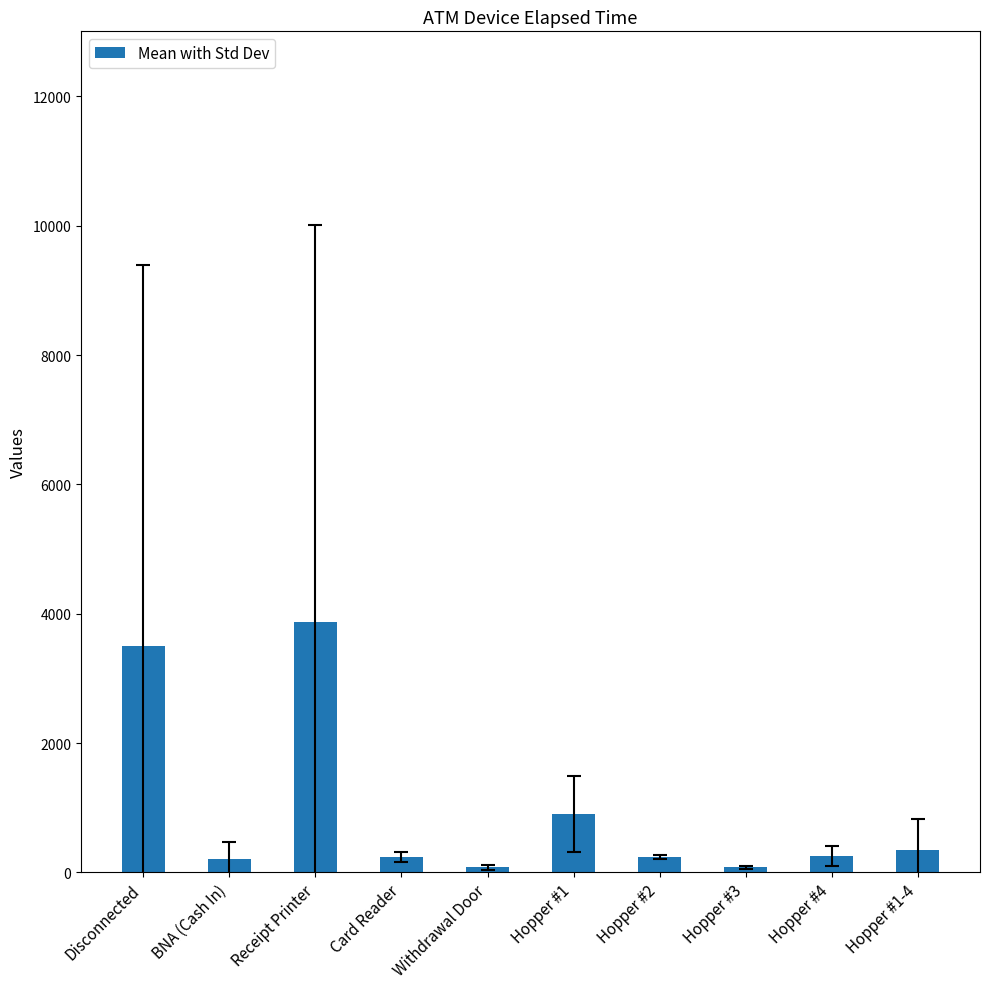

True or false: the data shows 3496.7 at Disconnected.

True